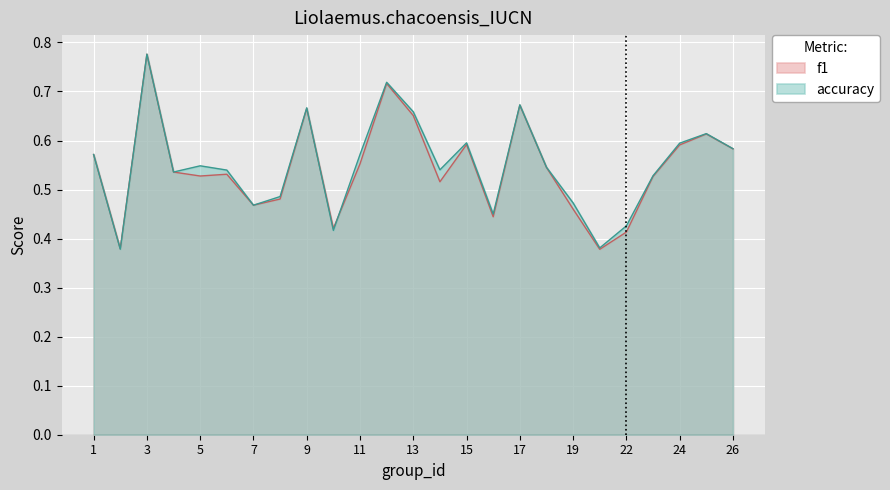

How many series are shown in this chart?

2